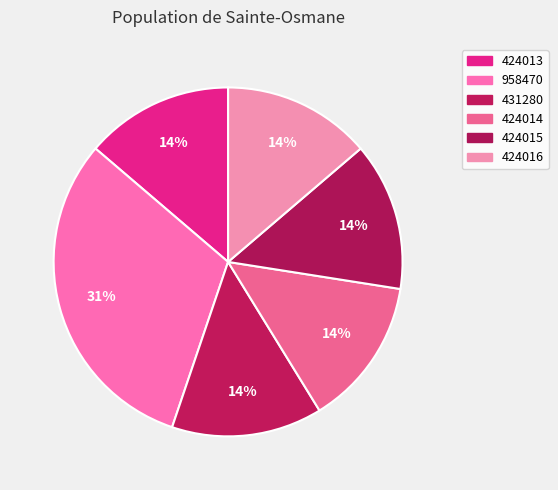

Which category has the smallest portion of the pie?

424013